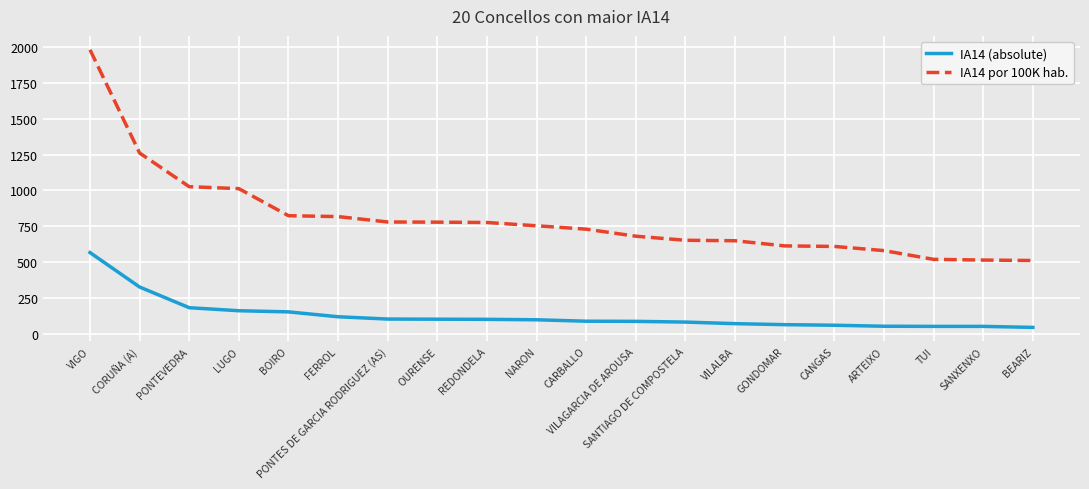

At which category is the sum across all series the highest?

VIGO